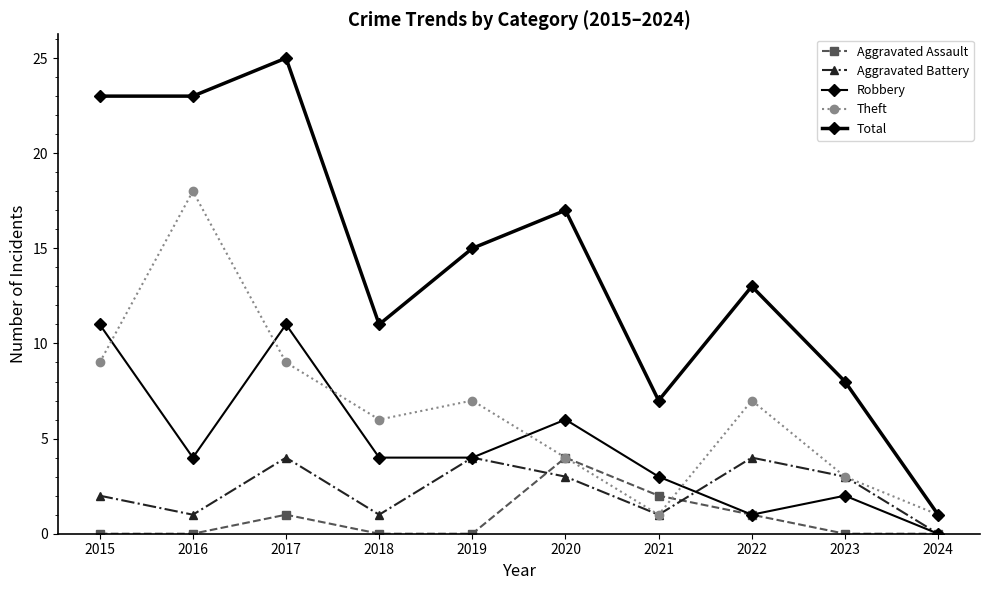

List the series in order of their peak value, highest first.

Total, Theft, Robbery, Aggravated Assault, Aggravated Battery